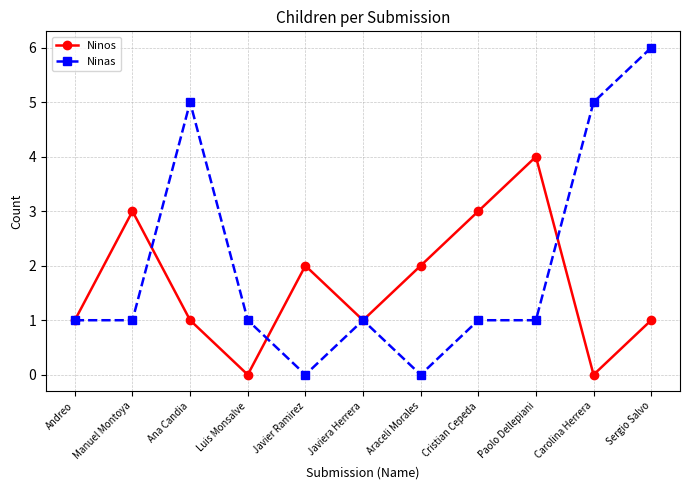

What is the maximum value for Ninos?

4